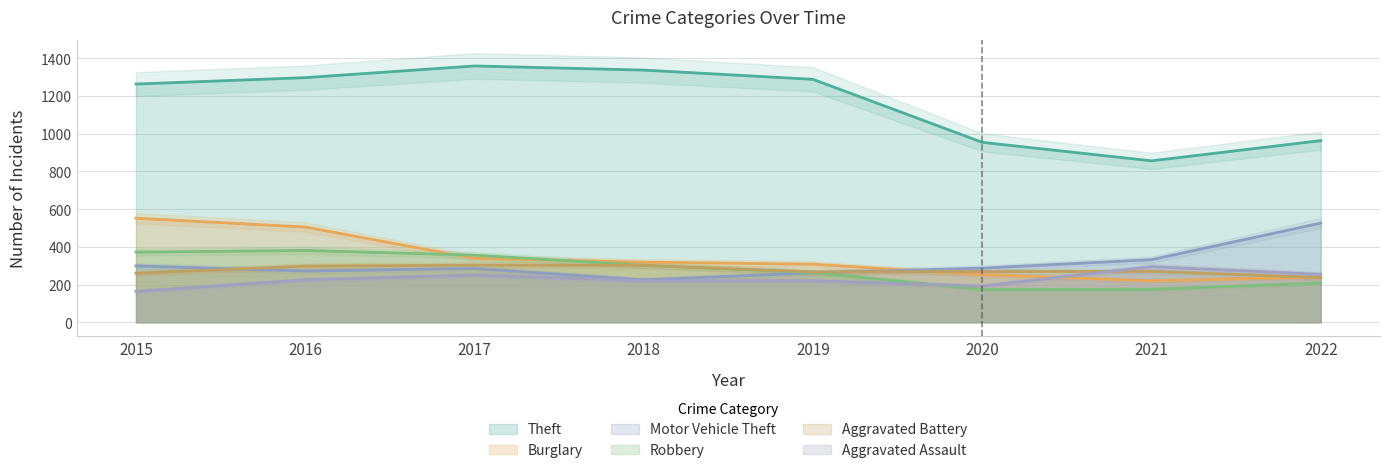

What is the total value across all series at 2019?

2609